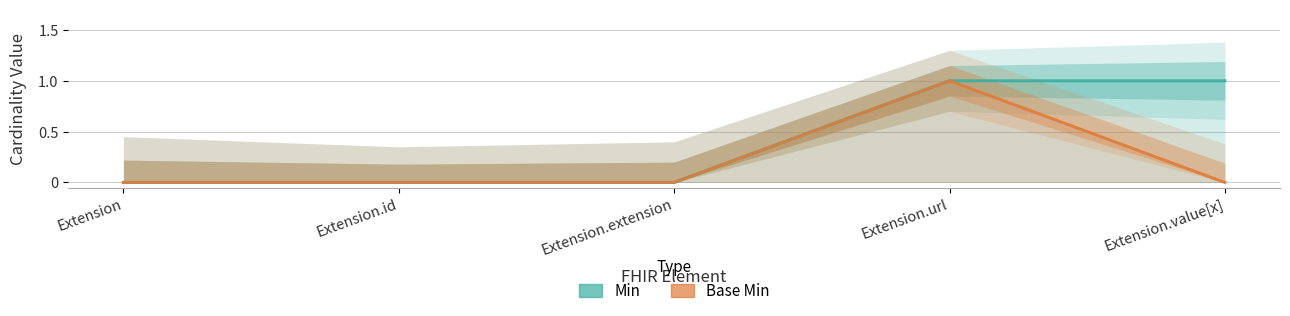

At which label is Min closest to 0?

Extension